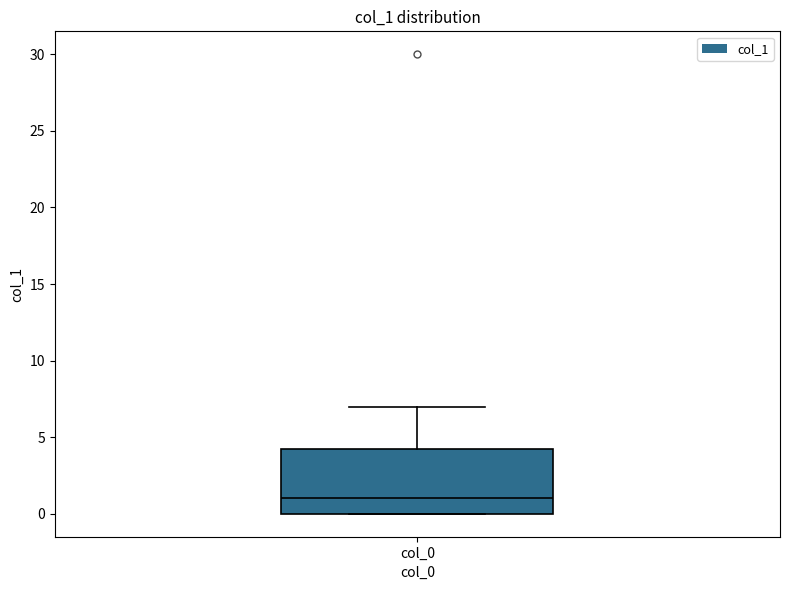

Read this box plot against the y-axis: the position of the median line, the range covered by the box, and the ends of both whiskers. The values are not printed on the chart, so give them approximately, as read against the axis.

median 1.0, box 0.0 to 4.5, whiskers 0.0 to 7.0